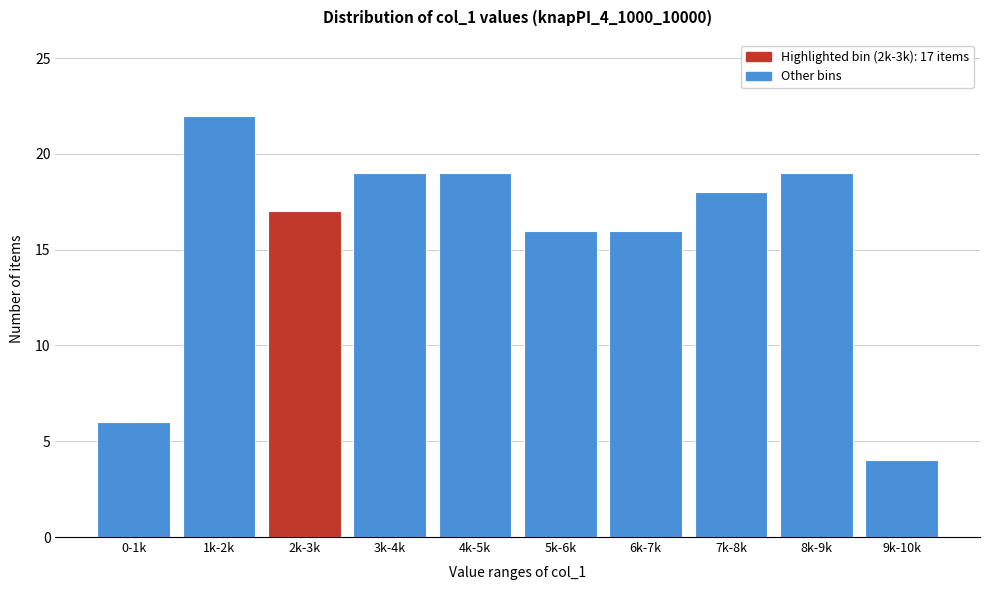

Reading right to left, extract all data points from this chart.

9k-10k=4	8k-9k=19	7k-8k=18	6k-7k=16	5k-6k=16	4k-5k=19	3k-4k=19	2k-3k=17	1k-2k=22	0-1k=6